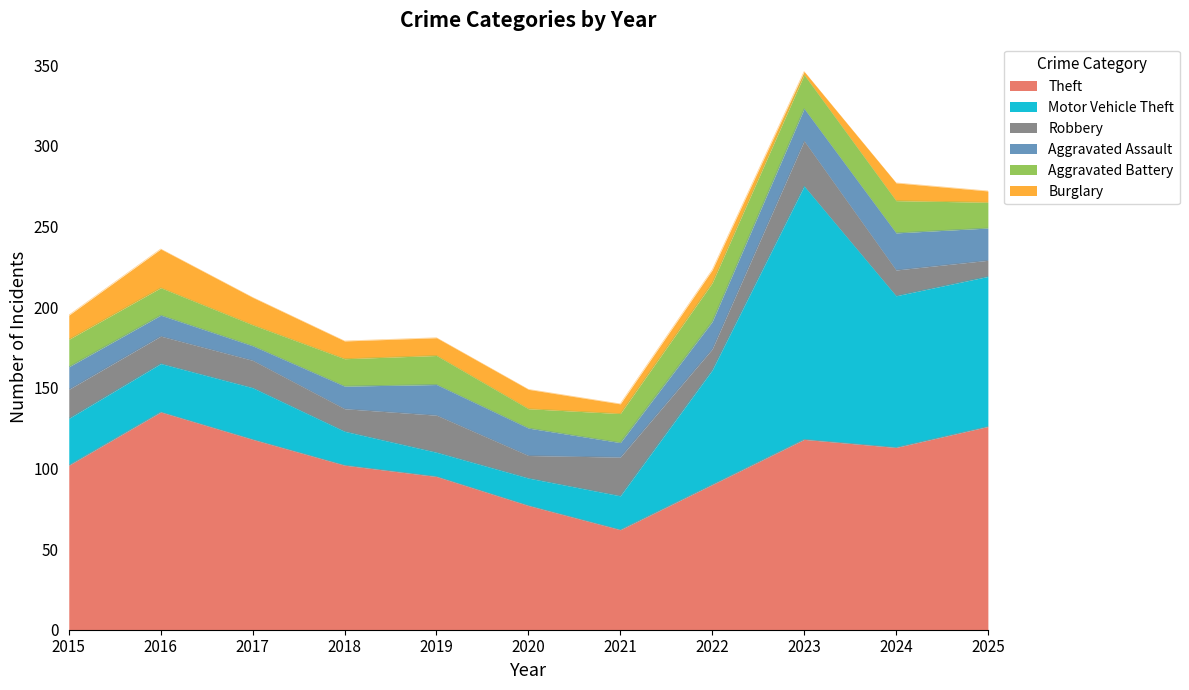

What is the sum of all Aggravated Assault values?

175